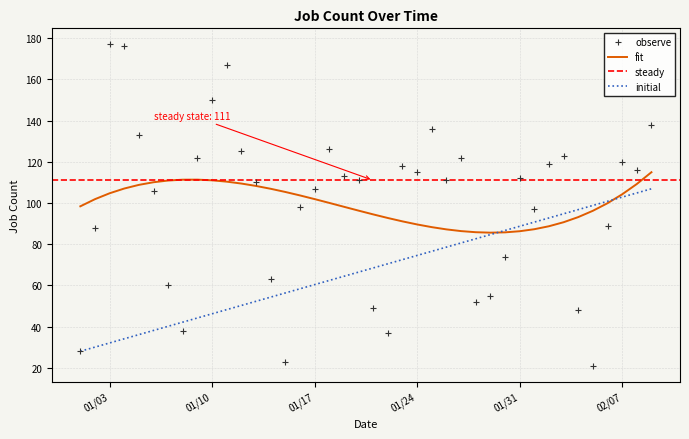

How many times do observe and fit cross each other?

11